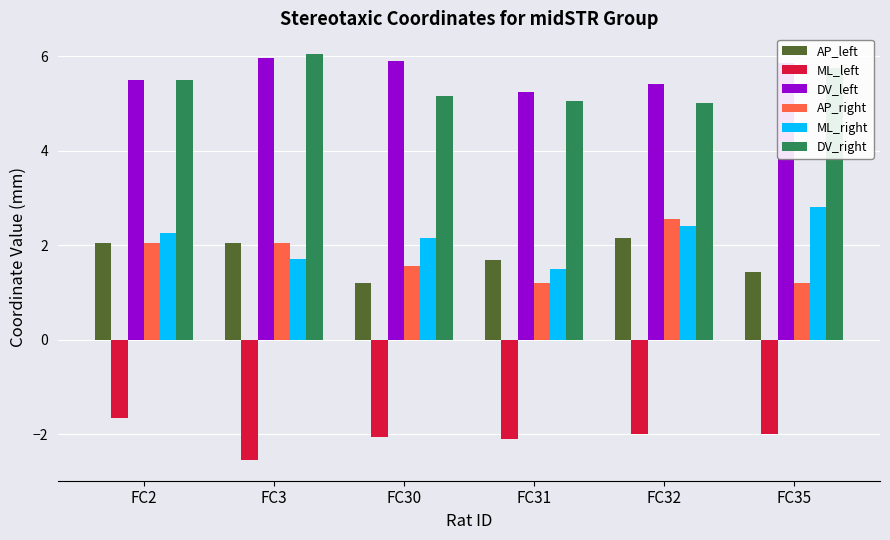

At how many categories does at least one series exceed 3?

6